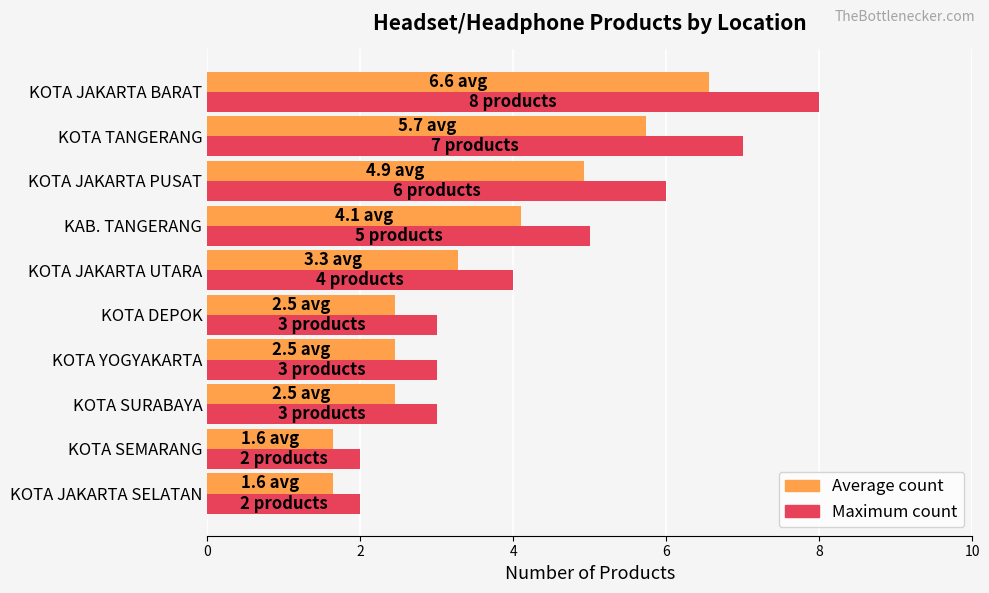

What is the spread (max minus min) of values at KOTA JAKARTA PUSAT?

1.1